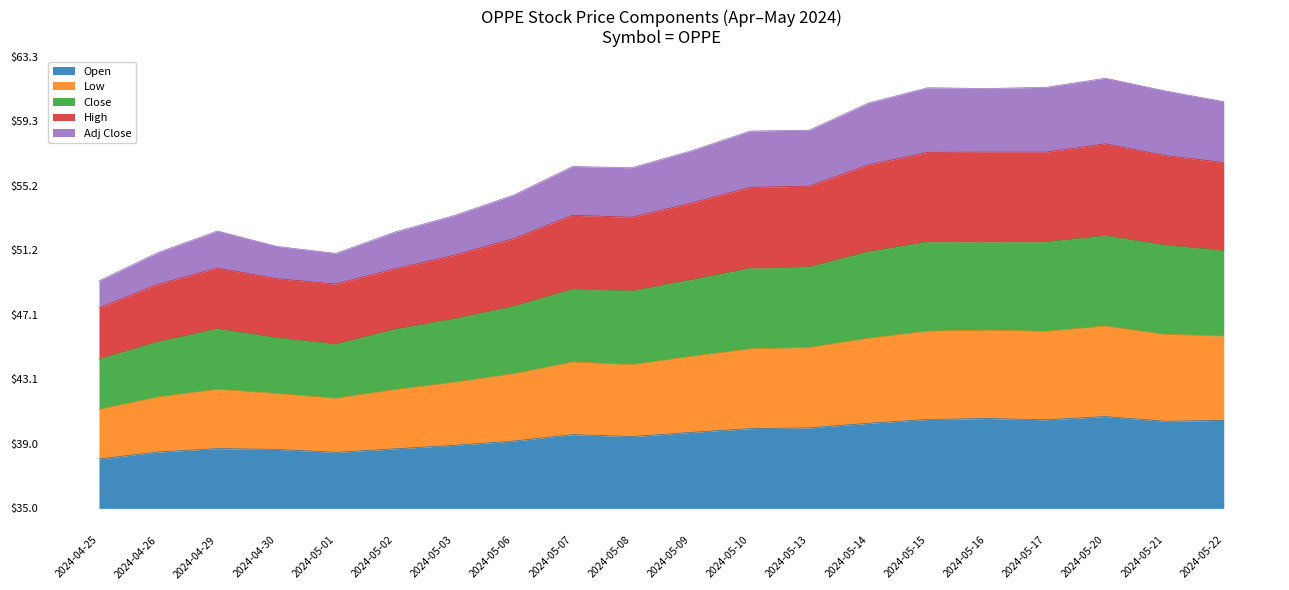

Is the value of Open at 2024-05-08 greater than the value of Close at 2024-04-29?

No